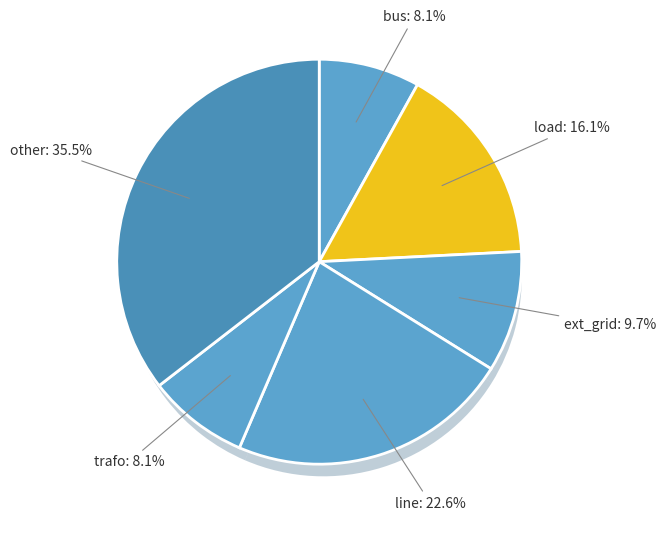

Is it true that bus is 18% of the pie?

False